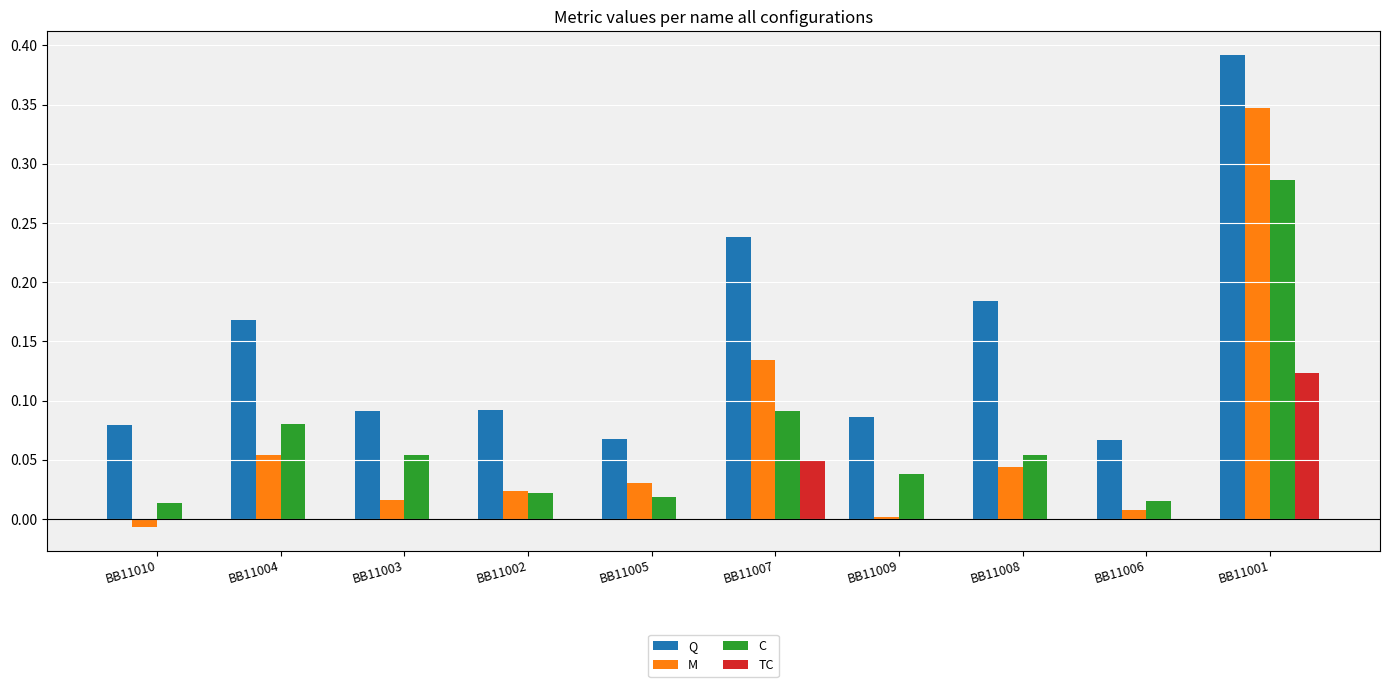

At which label does C reach its peak?

BB11001